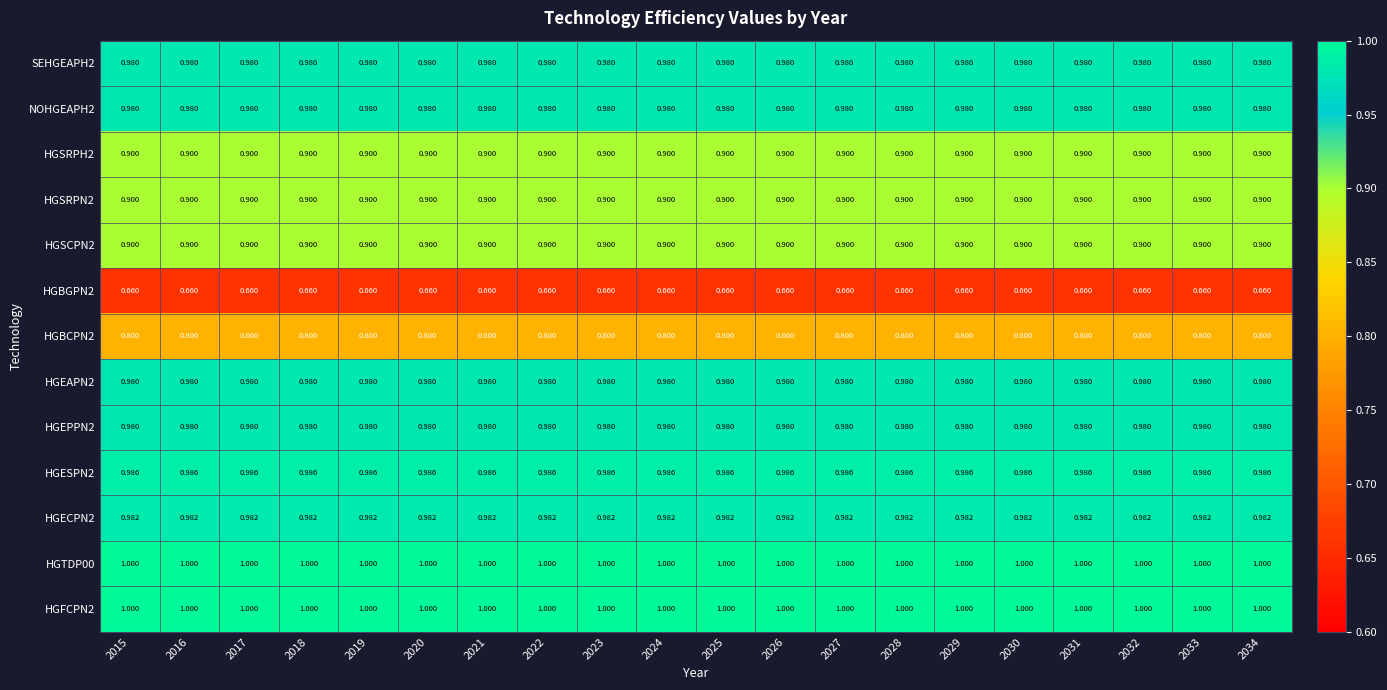

What is the spread (max minus min) of values at 2021?

0.3